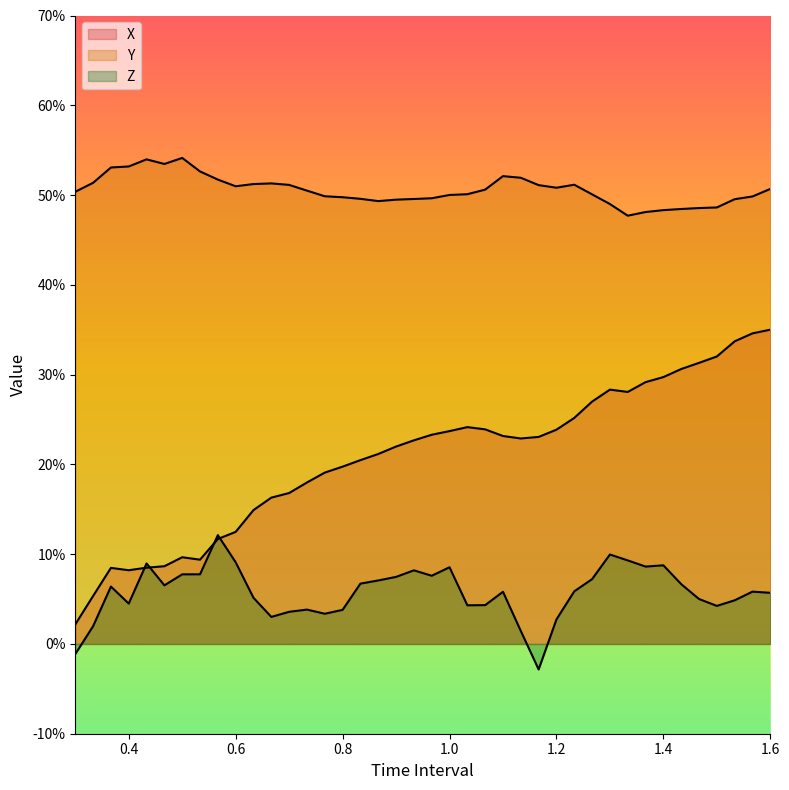

How many lines are shown in the chart?

3